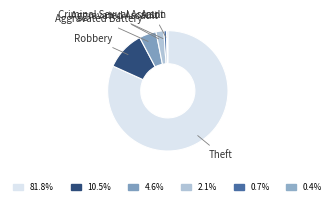

What is the largest slice in the pie chart?

Theft